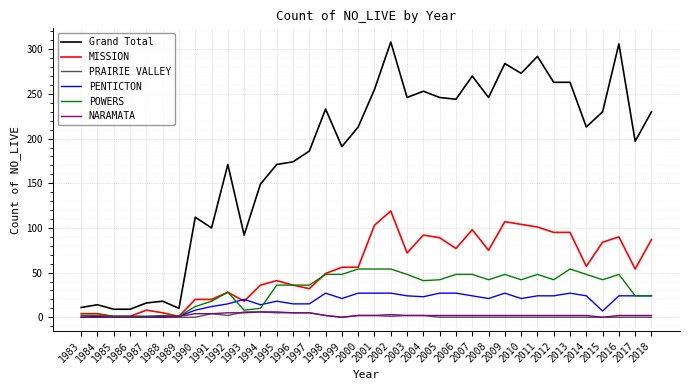

True or false: NARAMATA and Grand Total cross at least once.

False